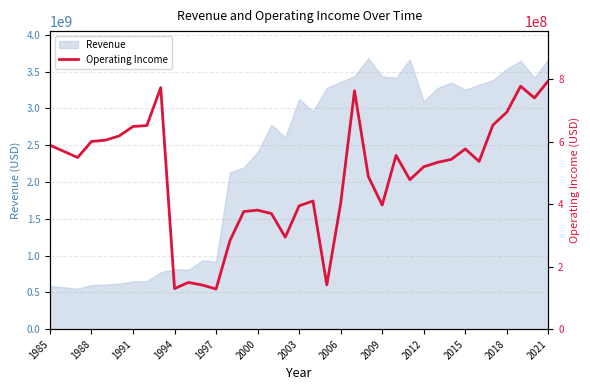

What is the highest value of the Revenue series?

3681700000